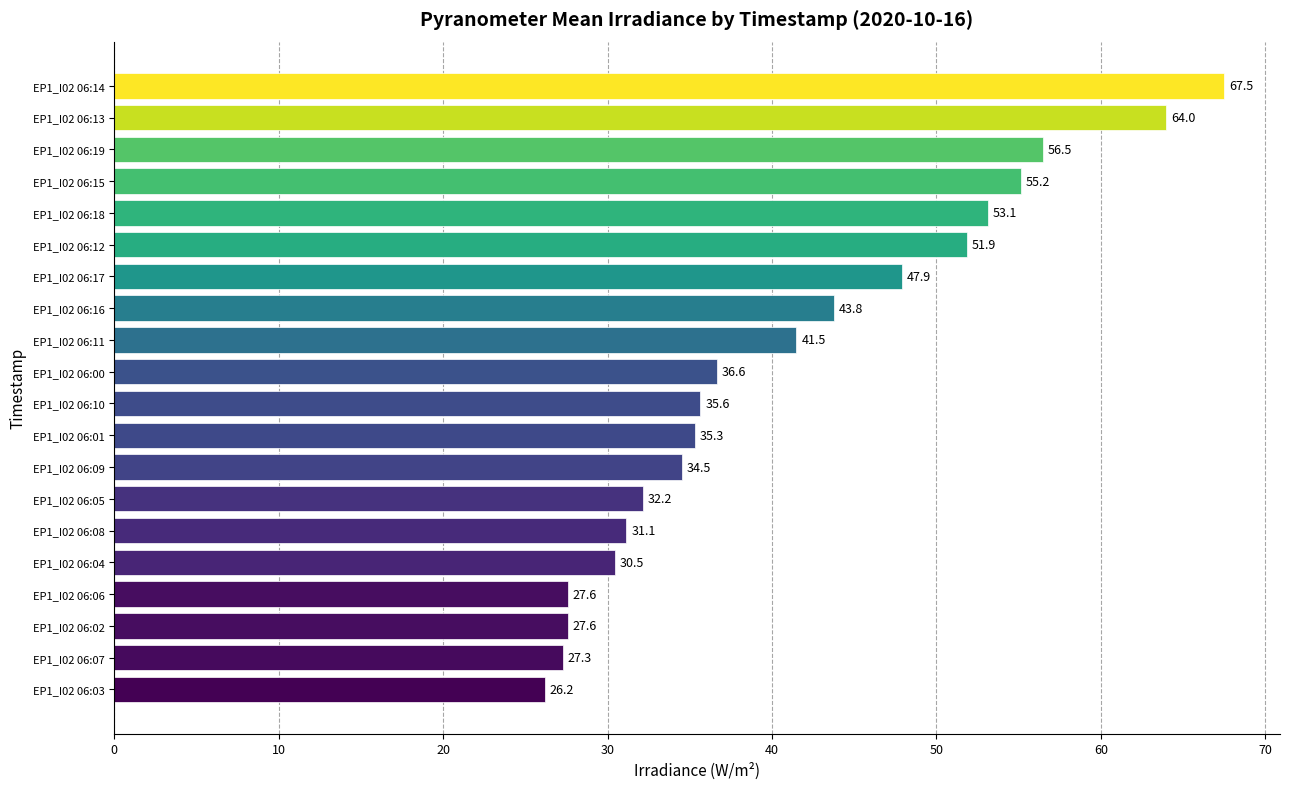

What is the change in value from EP1_I02 06:11 to EP1_I02 06:15?

+13.7